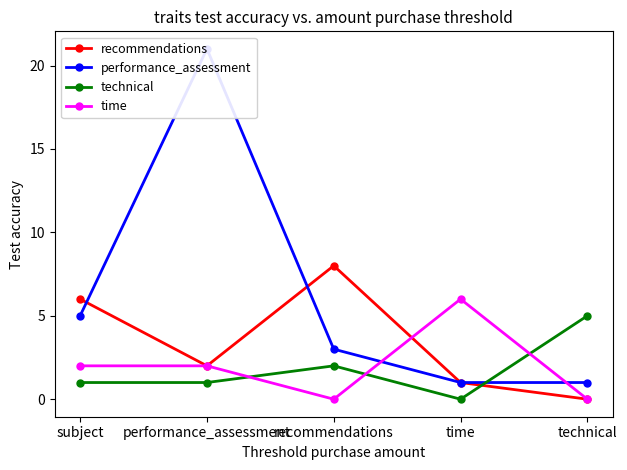

True or false: technical has a value of 1 at subject.

True